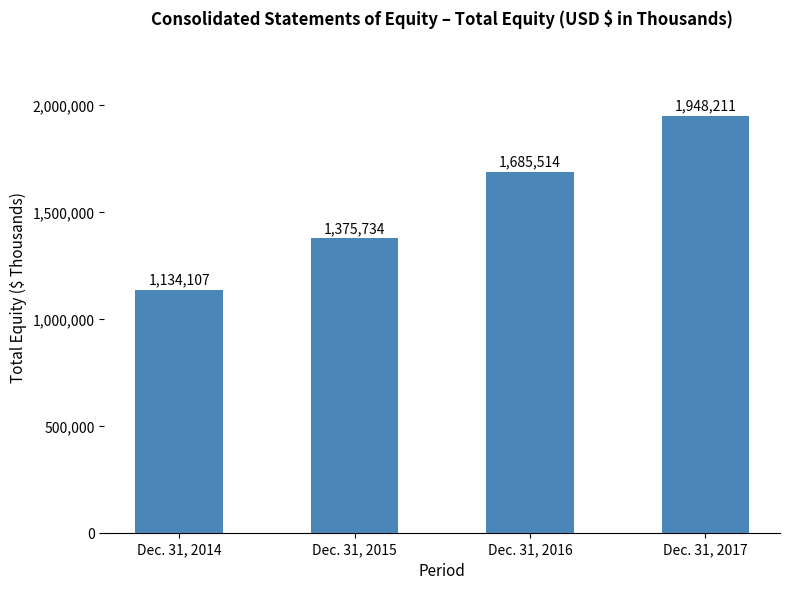

What is the difference between the maximum and minimum values?

814104